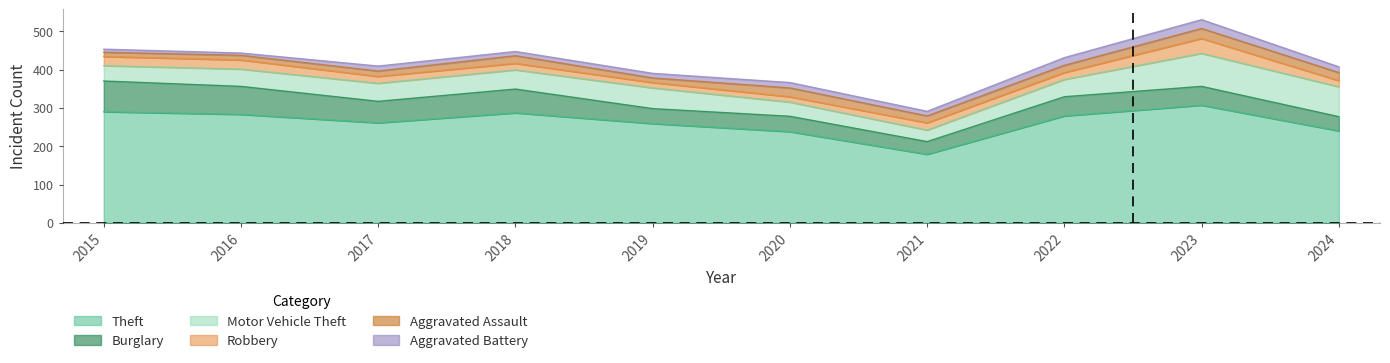

The value of Aggravated Battery at 2020 is 14. True or false?

True